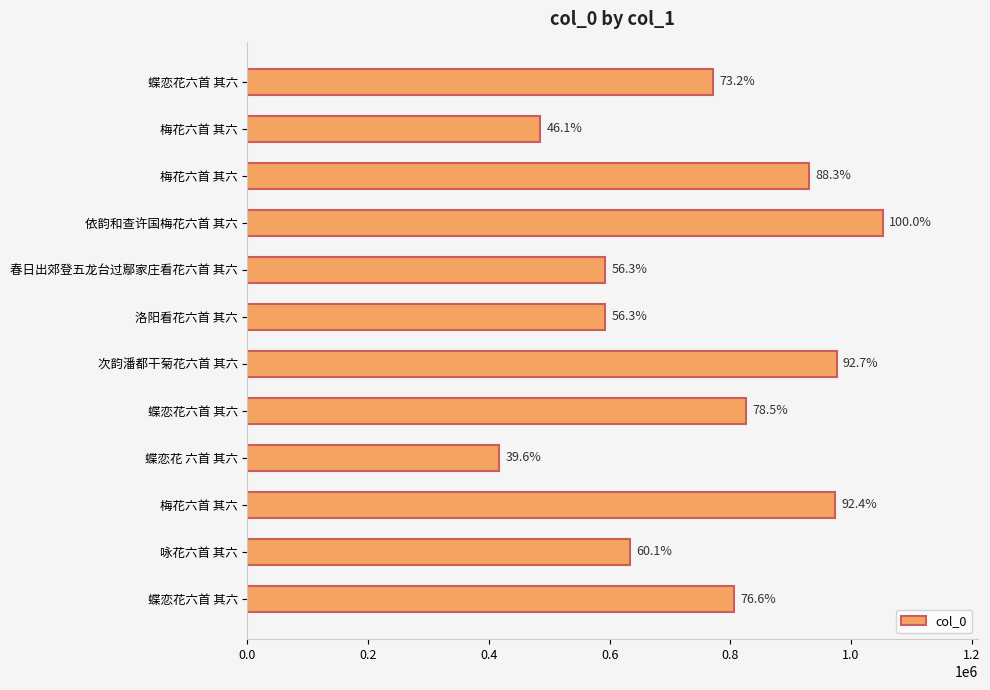

How many bars are there in total?

12